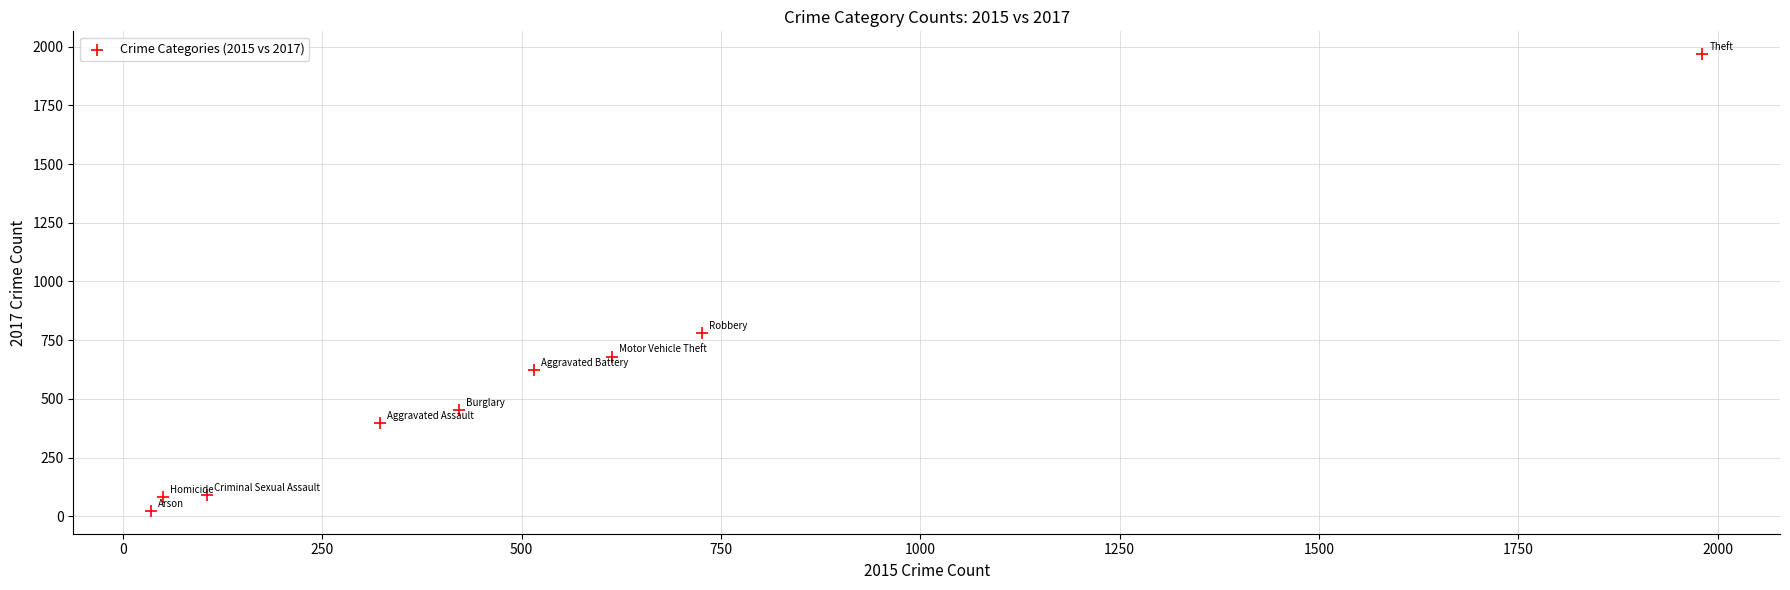

What is the range of Y values (max minus min)?

1945